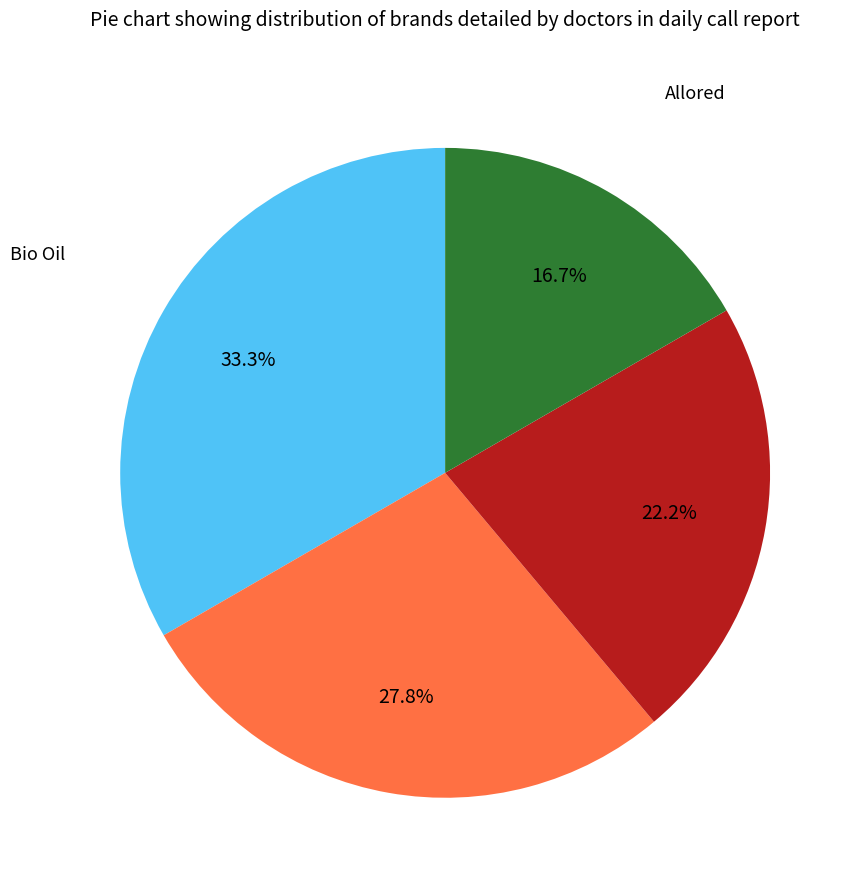

Is there a majority slice in this chart?

No